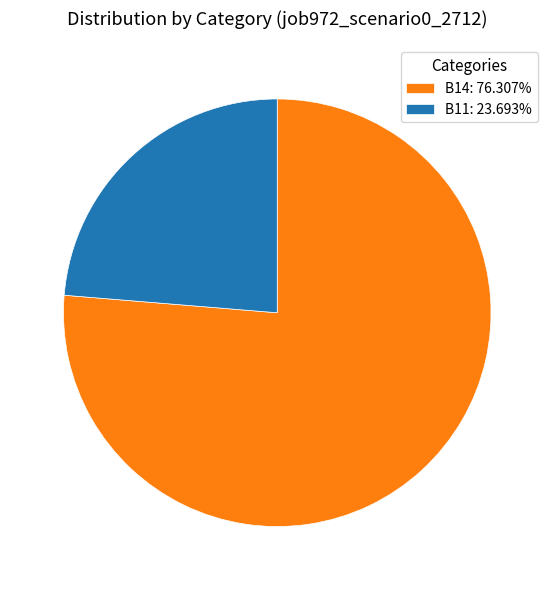

Combined, do B14: 76.307% and B11: 23.693% account for over 50%?

Yes